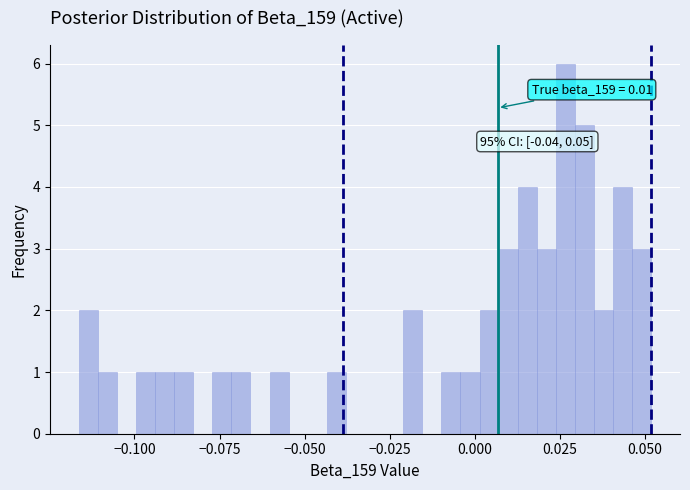

Read against the x-axis, roughly where is the centre of the tallest bar?

0.025